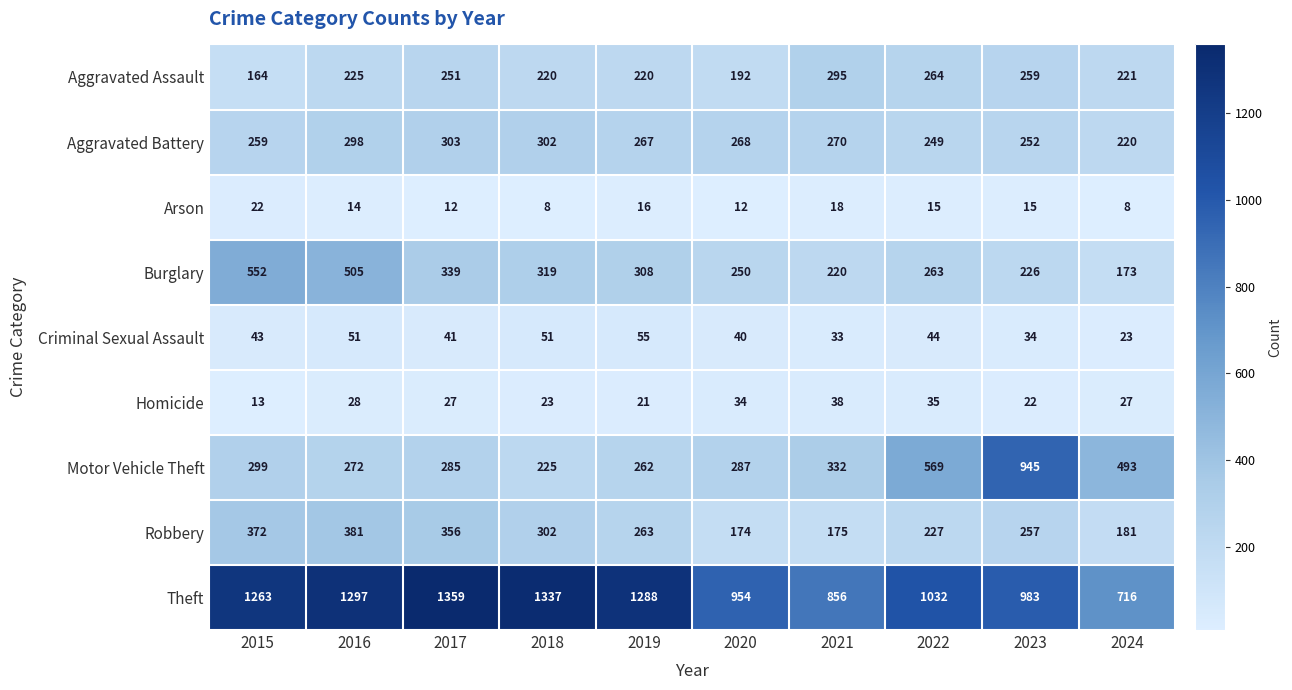

What is the smallest value displayed?

8